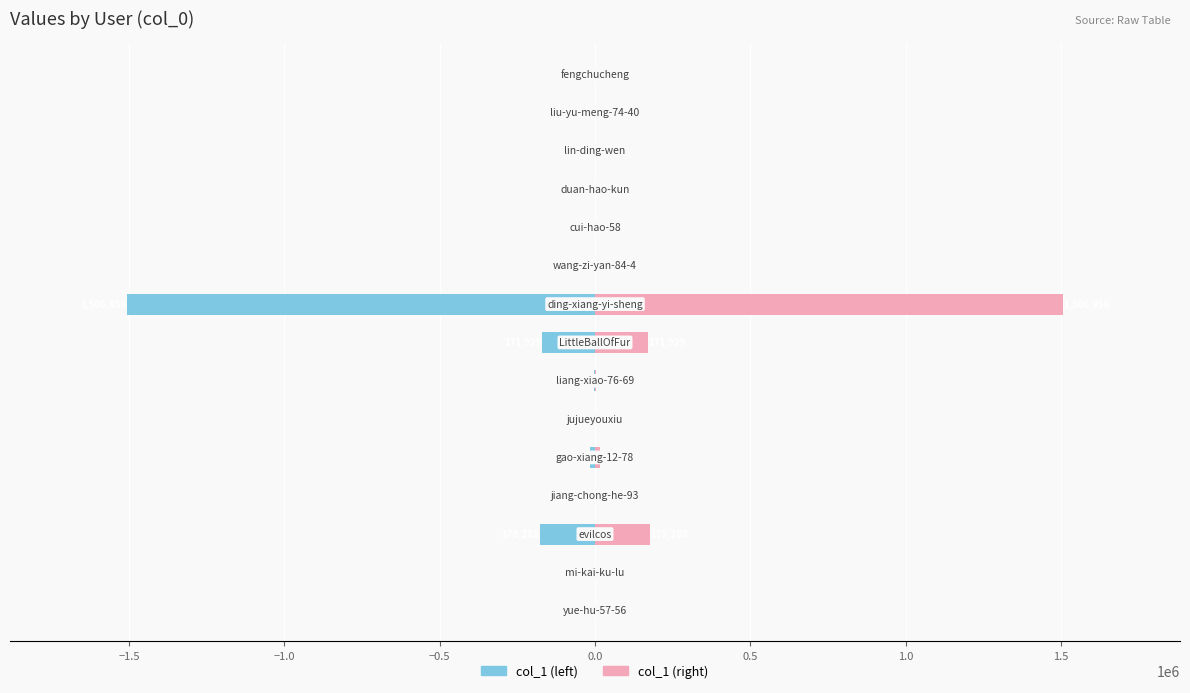

What is the sum of the col_1 (right) values at 10 and 11?

103